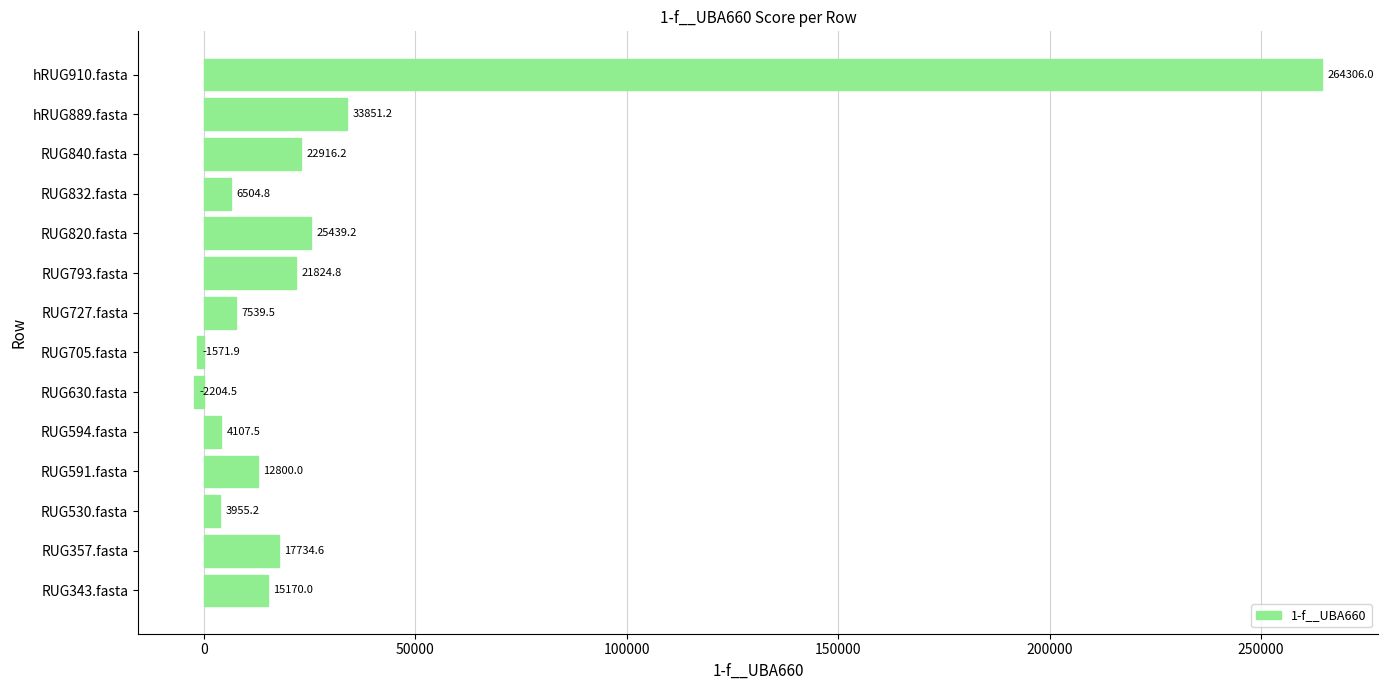

How many values are below zero?

2